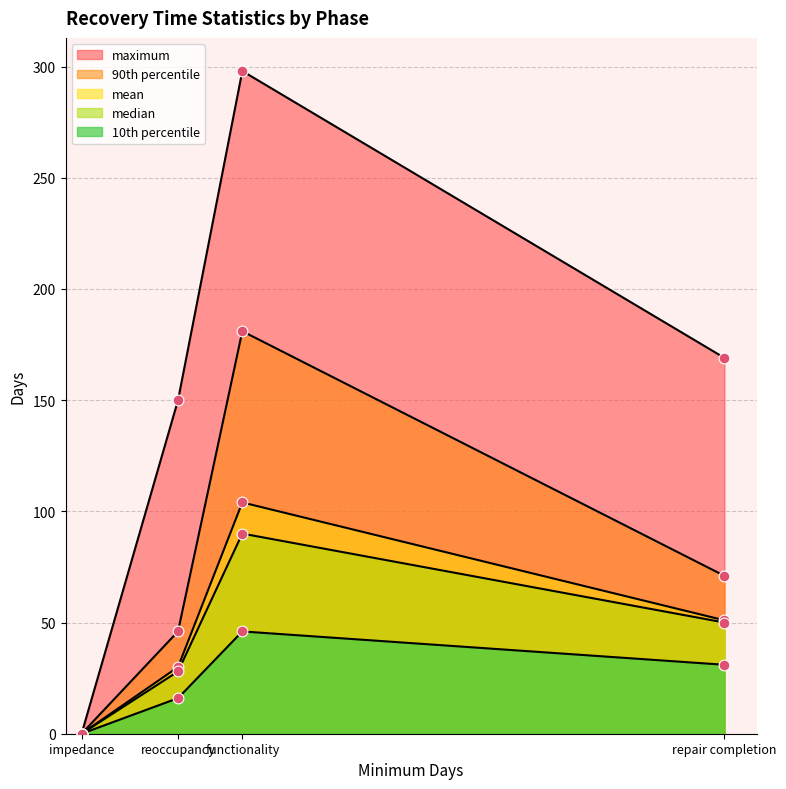

Which series has the widest spread of Y values?

maximum